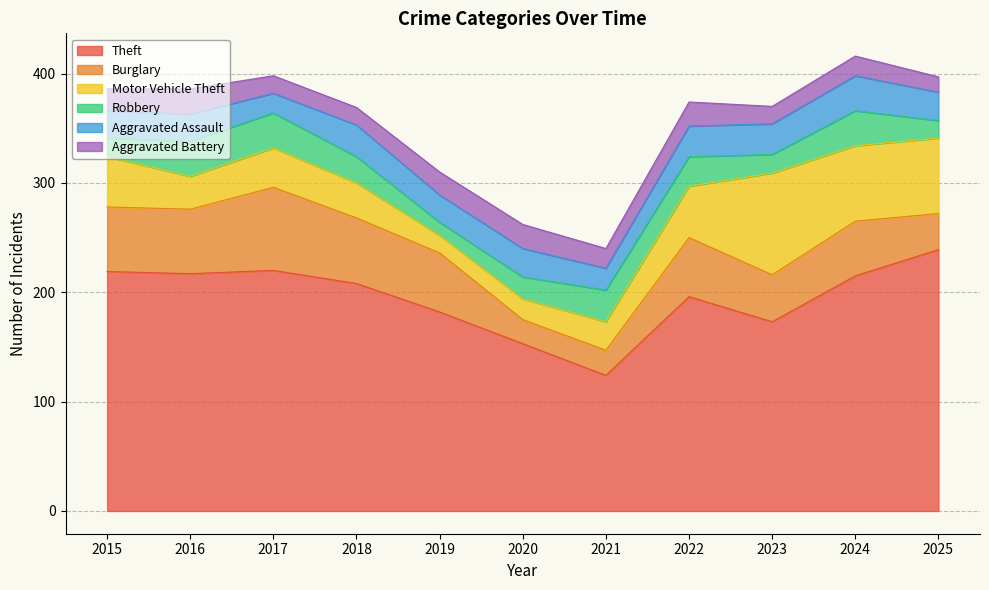

How many lines are shown in the chart?

6